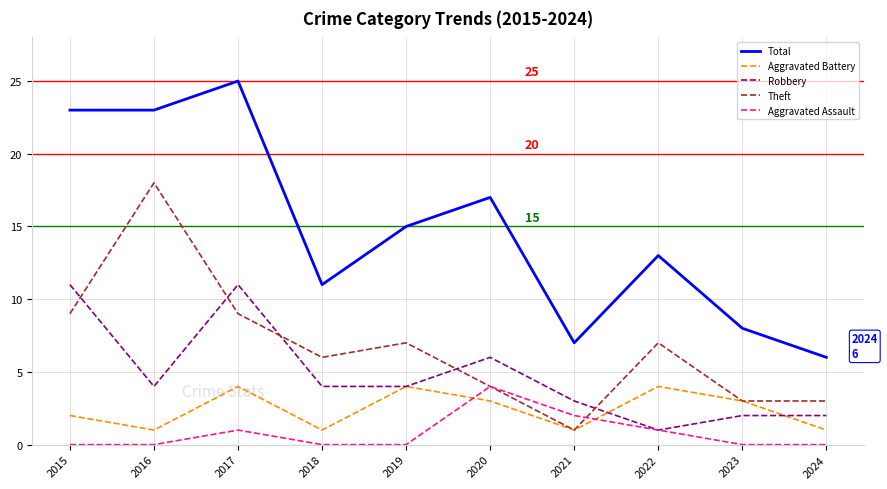

Which category has the highest value in the Total series?

2017